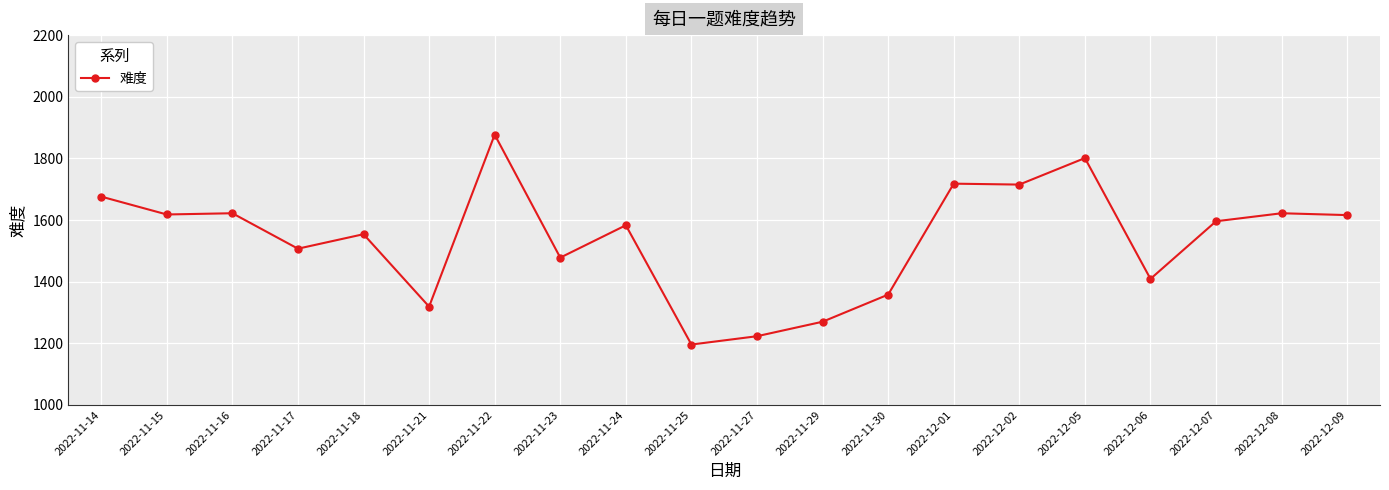

What is the label of the 17th point from the left?

2022-12-06